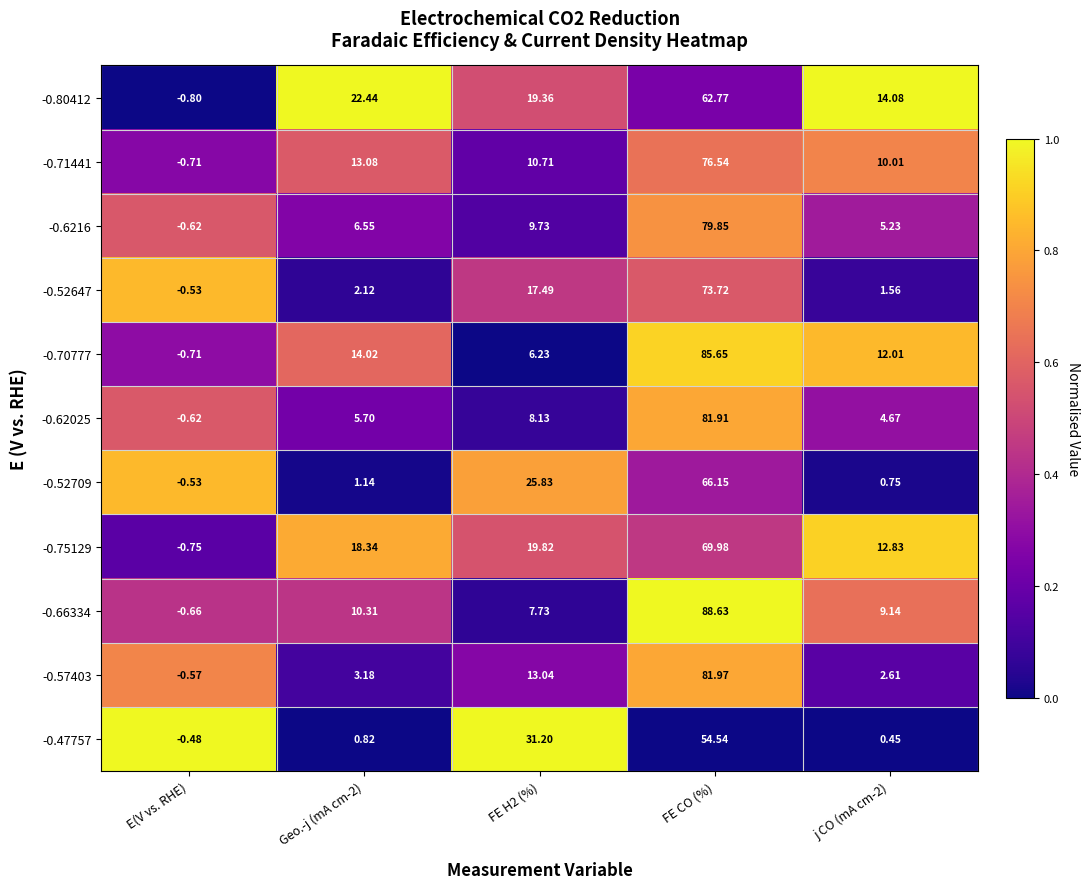

At which category does the chart reach its minimum across all series?

E(V vs. RHE)